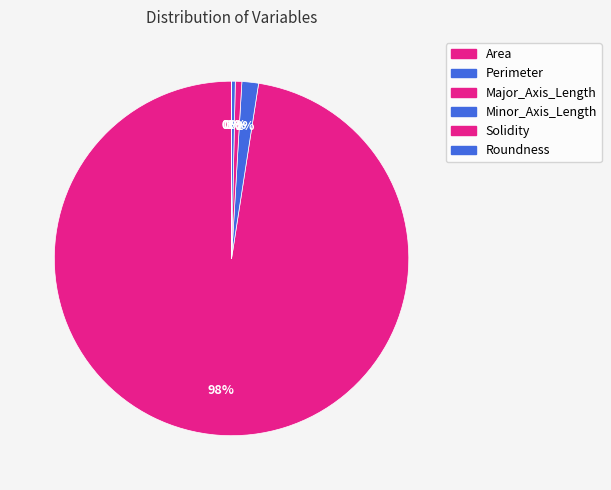

What is the change in value from Minor_Axis_Length to Roundness?

-211.0